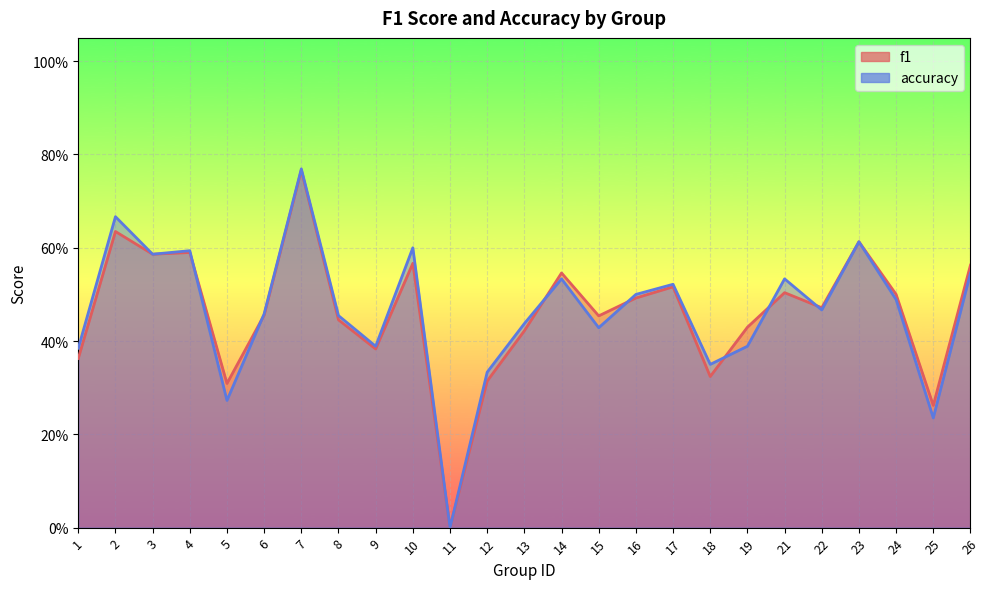

Rank the categories by f1 value from highest to lowest.

7, 2, 23, 4, 3, 10, 26, 14, 17, 21, 24, 16, 22, 6, 15, 8, 19, 13, 9, 1, 18, 12, 5, 25, 11